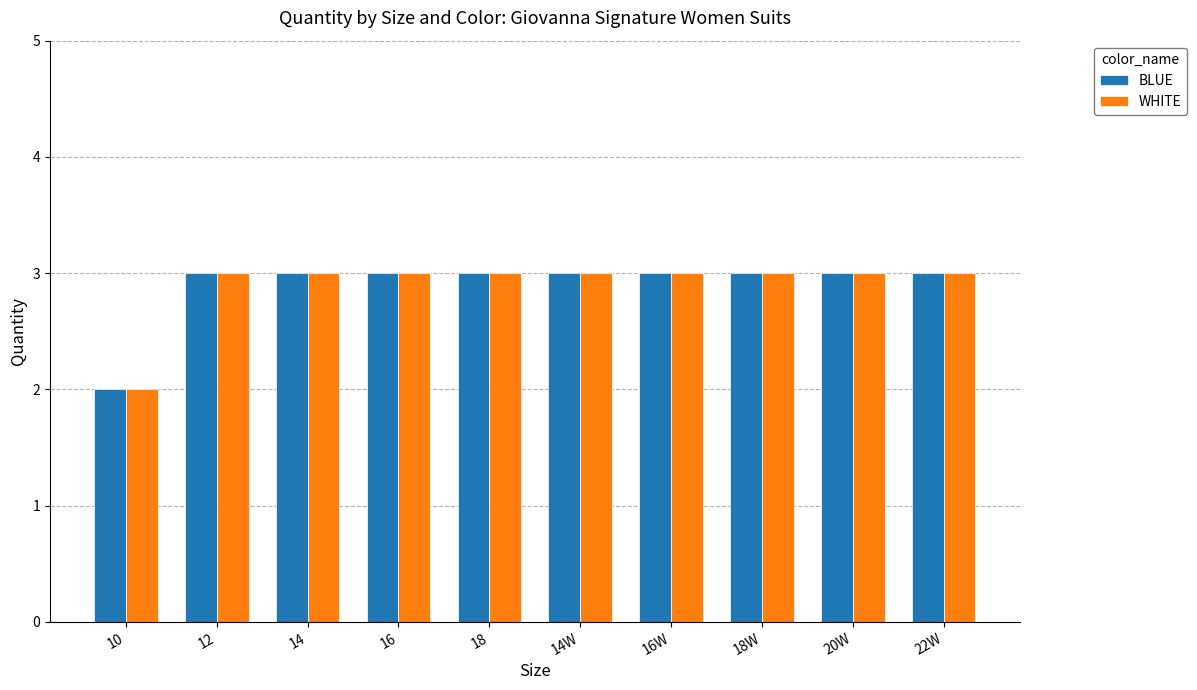

What is the total value across all series at 18?

6